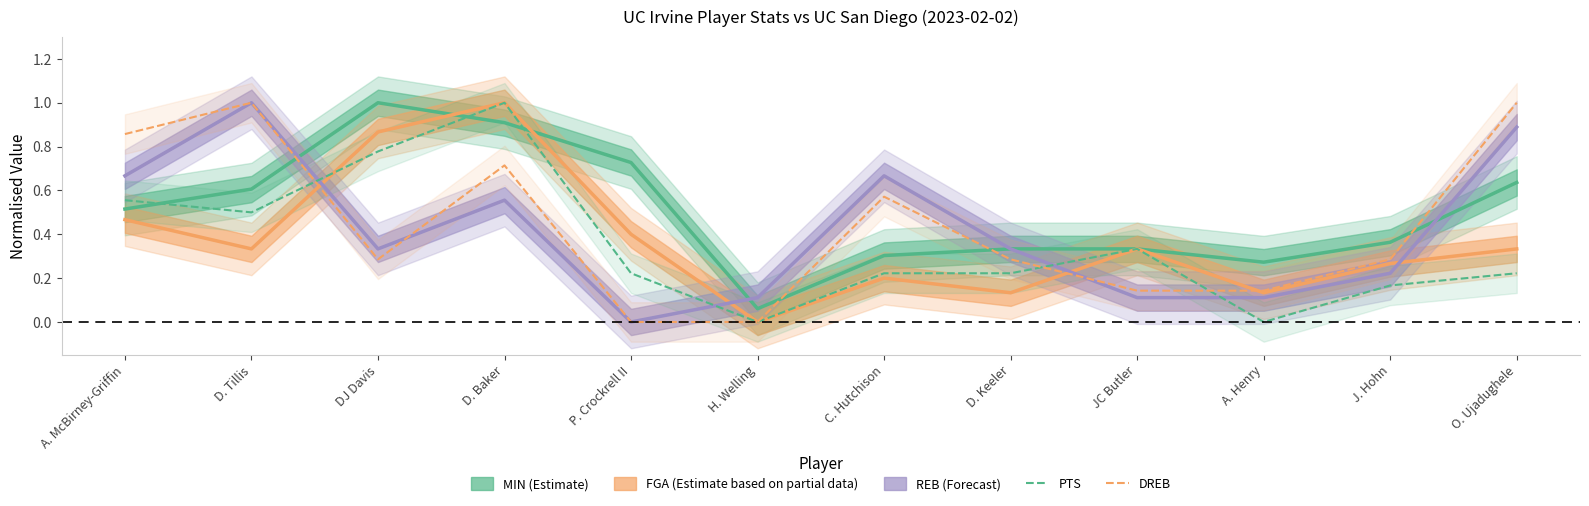

Does the chart display data point markers on the line(s)?

No